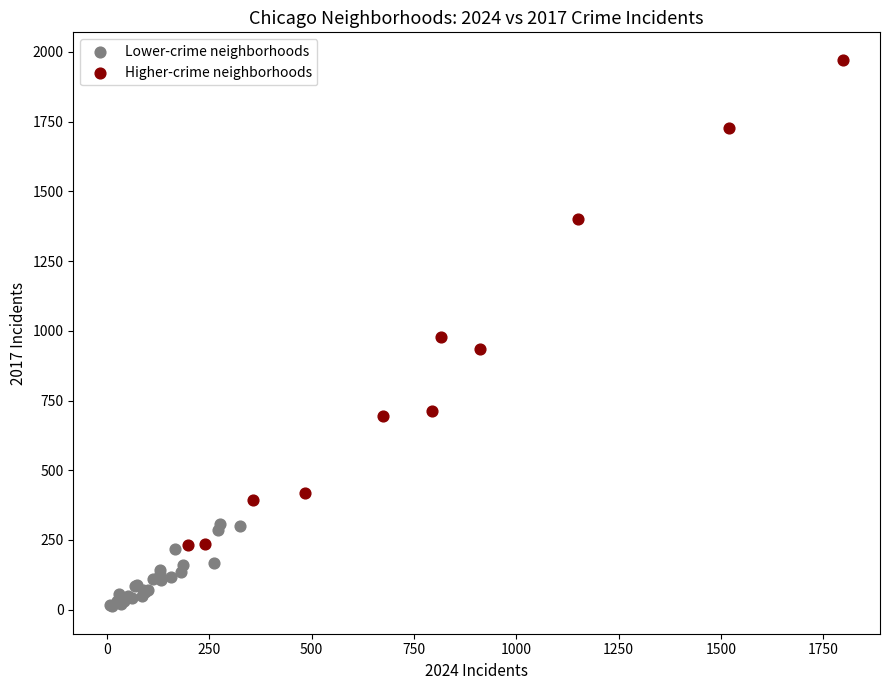

Which series contains the highest Y value?

Higher-crime neighborhoods